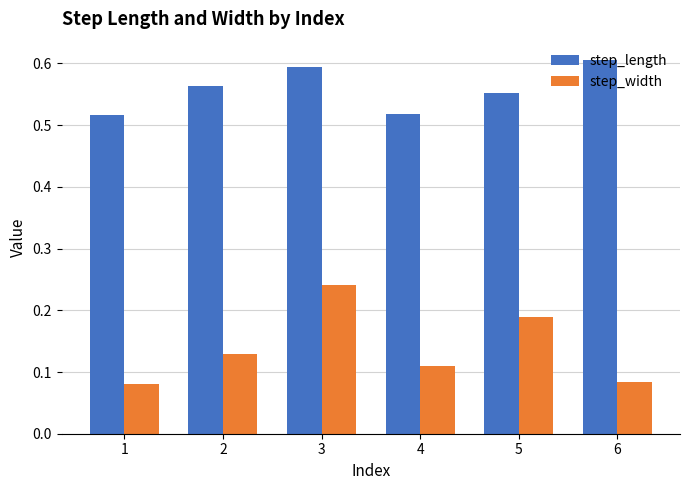

Rank the series by their maximum value, from highest to lowest.

step_length, step_width